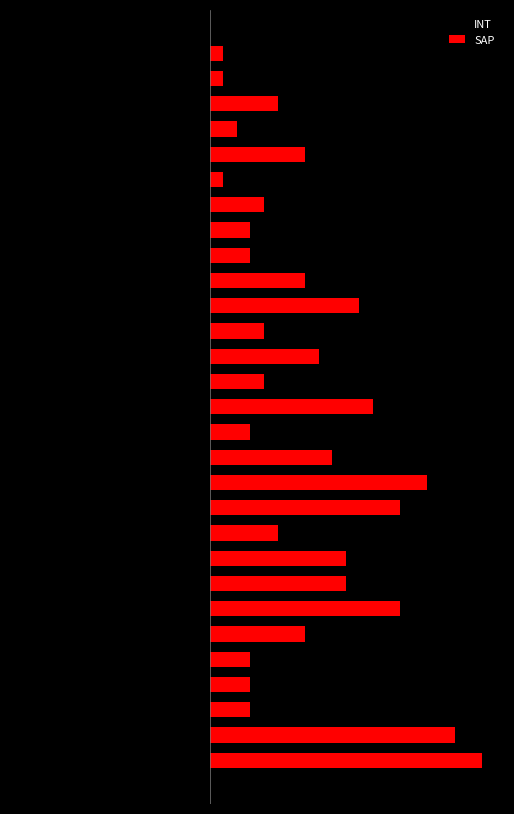

True or false: INT has a value of -6 at 25.

False